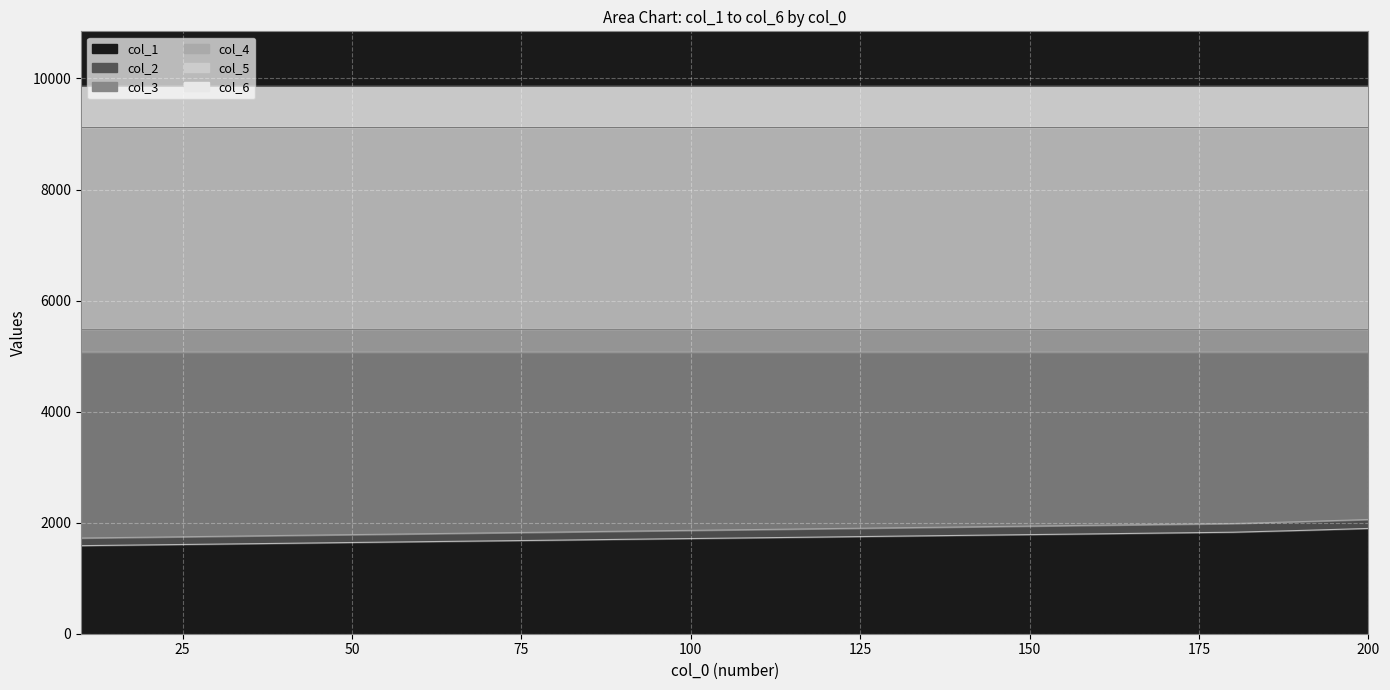

True or false: col_2 and col_1 cross at least once.

False